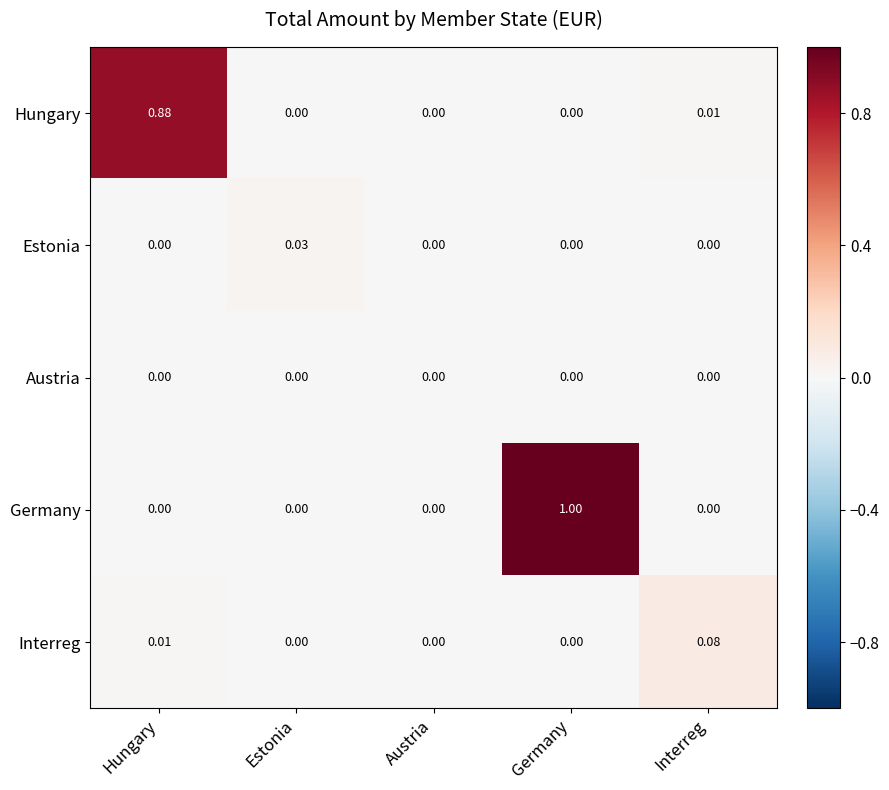

How many data points does each series have?

5